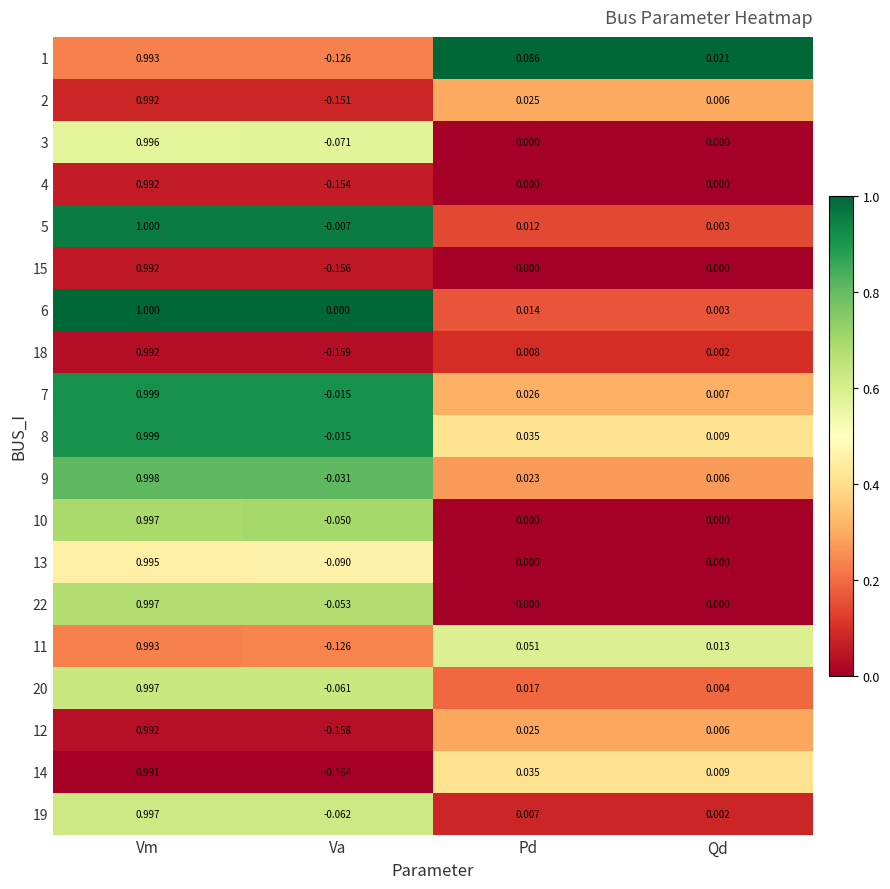

How many data points does each series have?

4